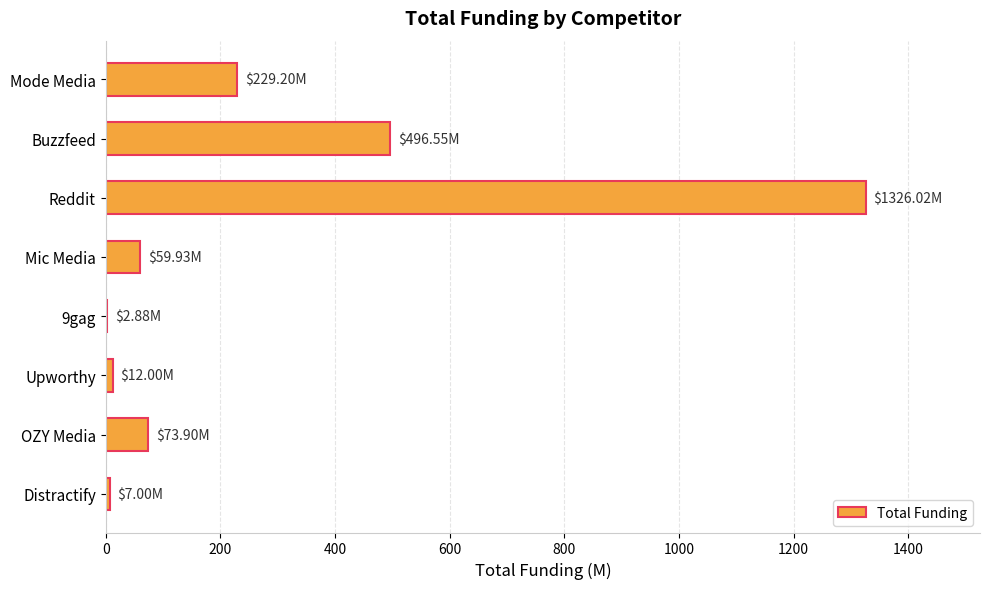

Which category has the highest value across all series?

Reddit